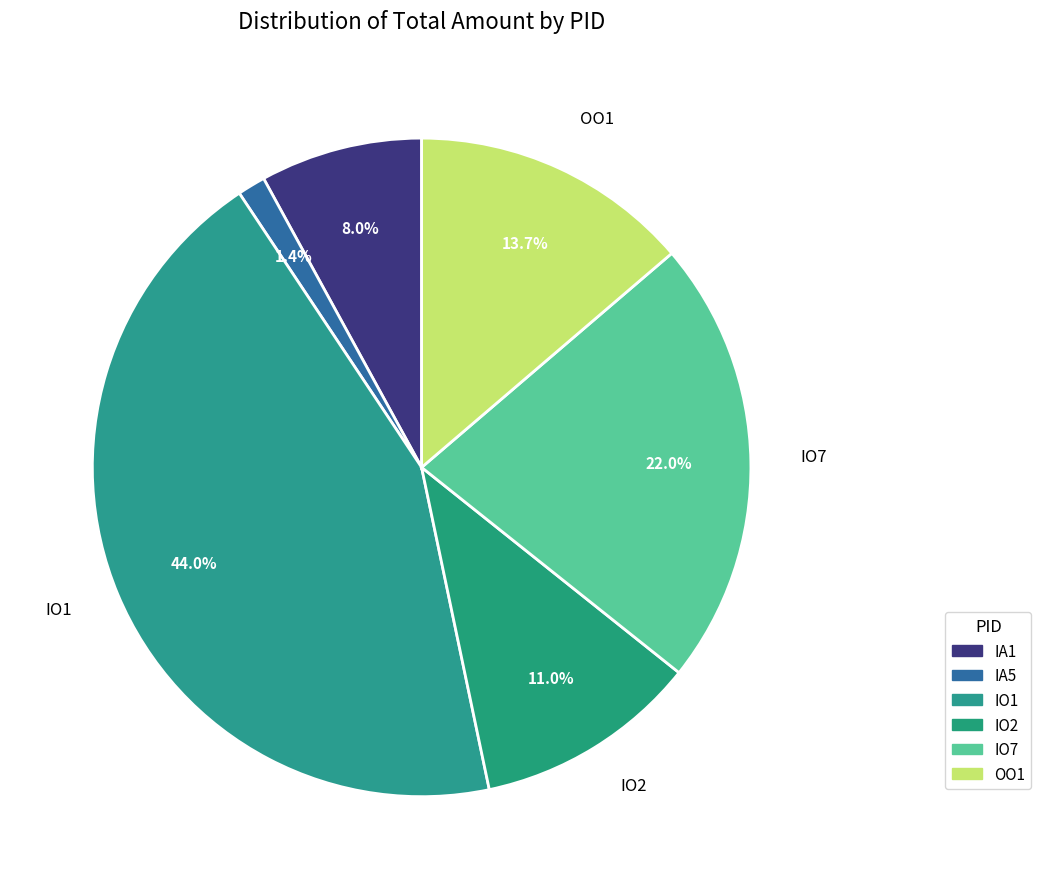

To the nearest percent, what is the combined percentage of IO1 and OO1?

58%